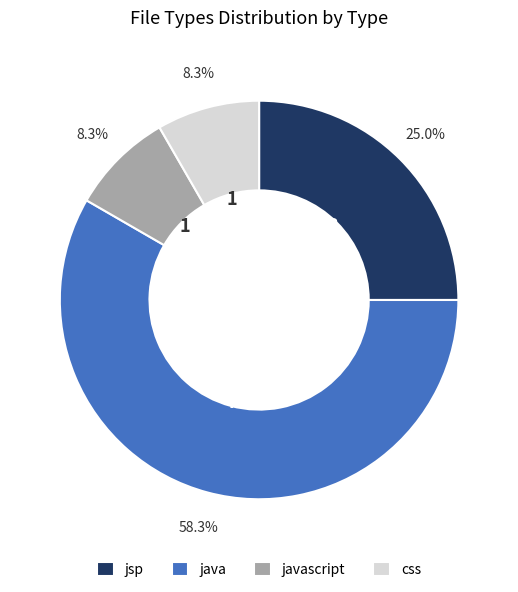

To the nearest percent, what is the difference between the largest and smallest slice percentages?

50%